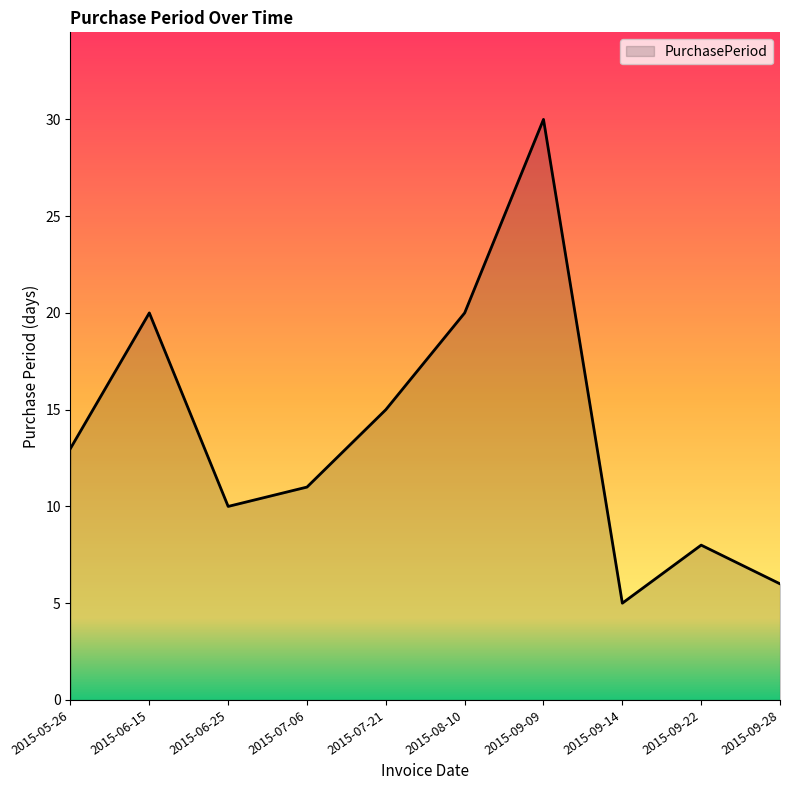

What is the difference between the maximum and second lowest values?

24